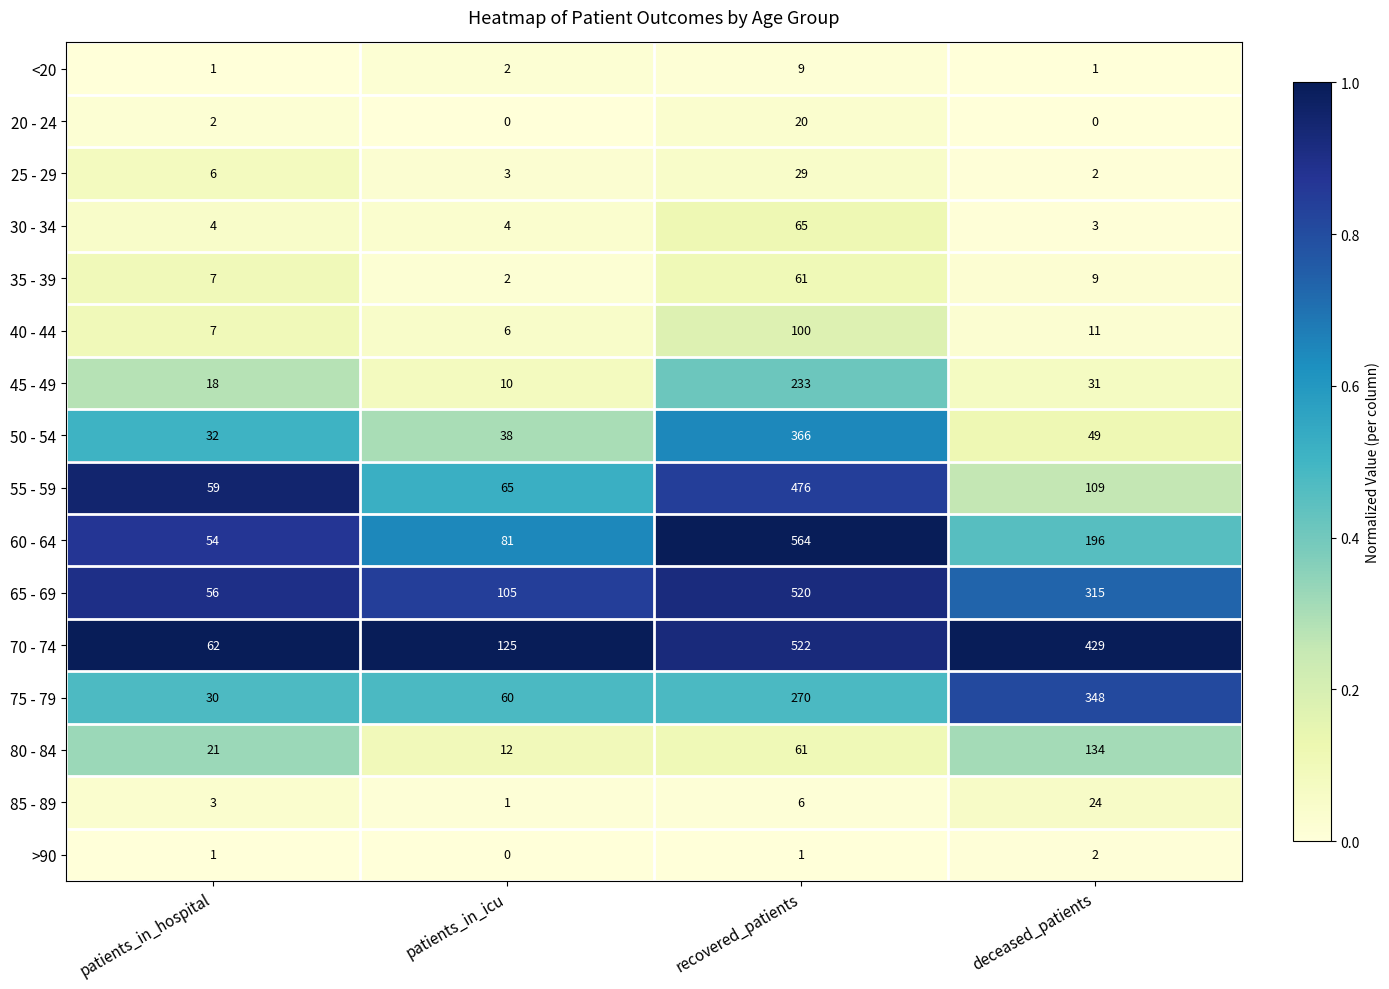

Which series has the largest total across all categories?

70 - 74